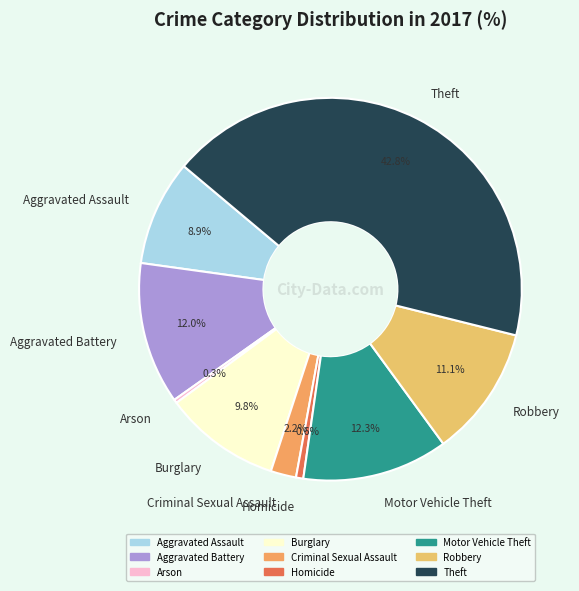

How many slices are in this pie chart?

9